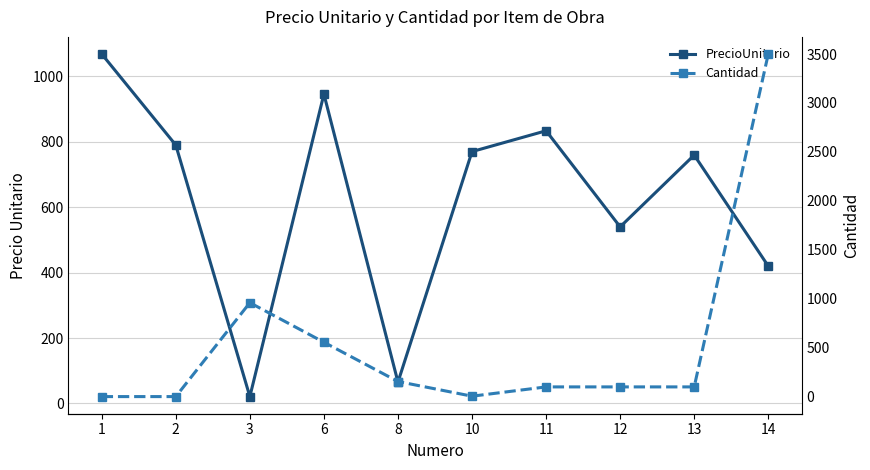

What is the value of the Cantidad point at the 2nd from the left?

1.0